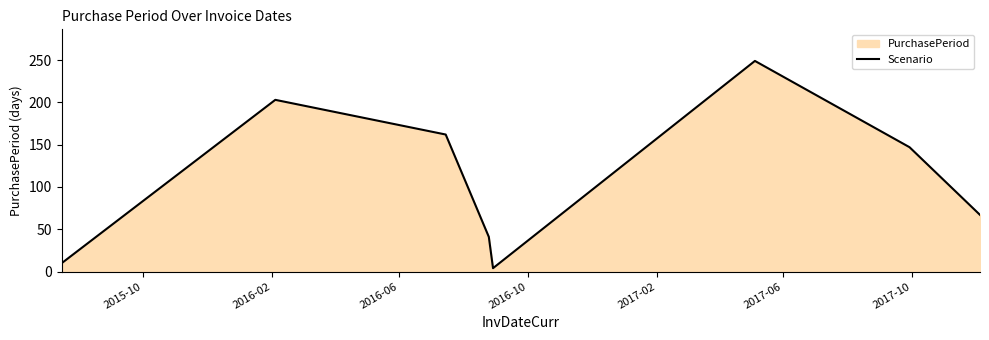

Reading left to right, transcribe all the data shown in this chart.

10	203	162	41	4	249	147	67